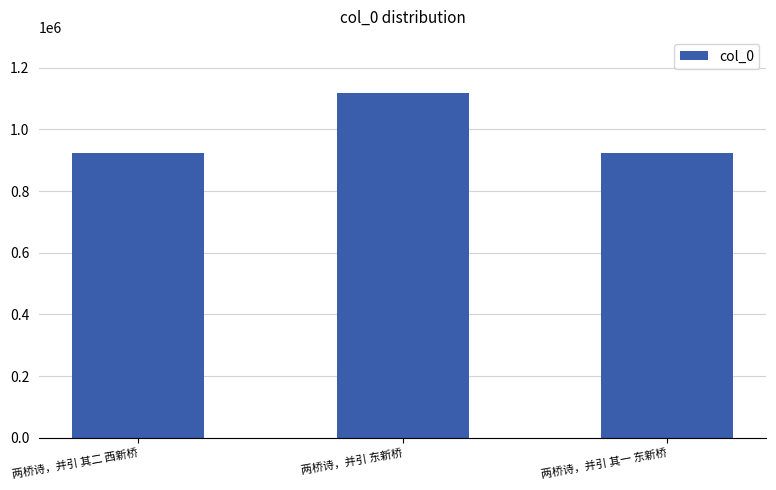

What is the label of the 2nd bar from the left?

两桥诗，并引 东新桥